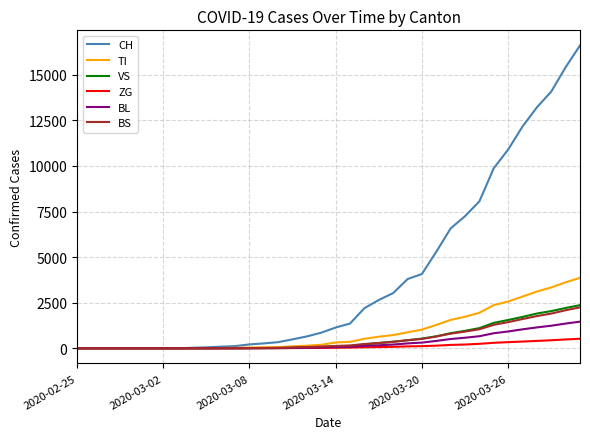

Which series has the largest total across all categories?

CH